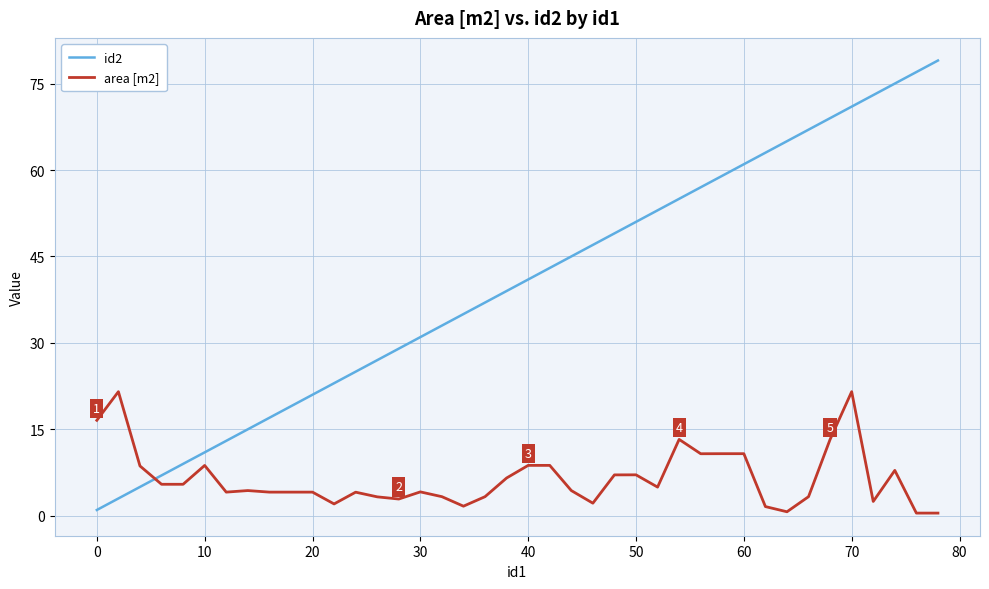

True or false: area [m2] and id2 cross at least once.

True